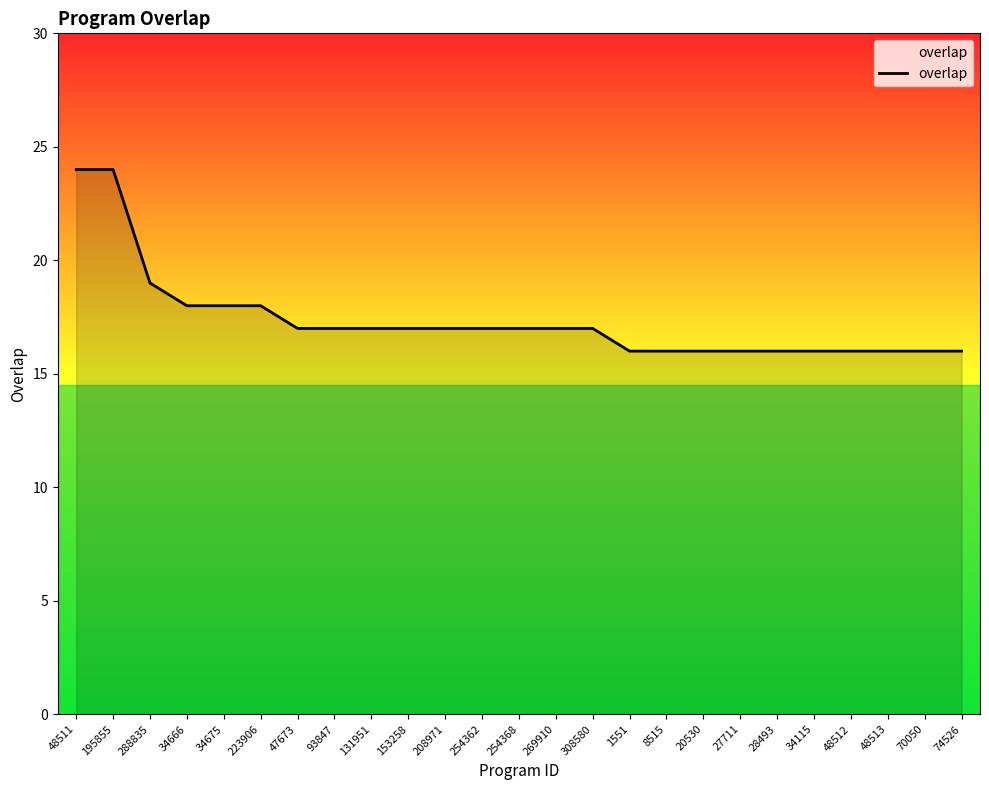

Where is the data nearest to the value 20?

288835